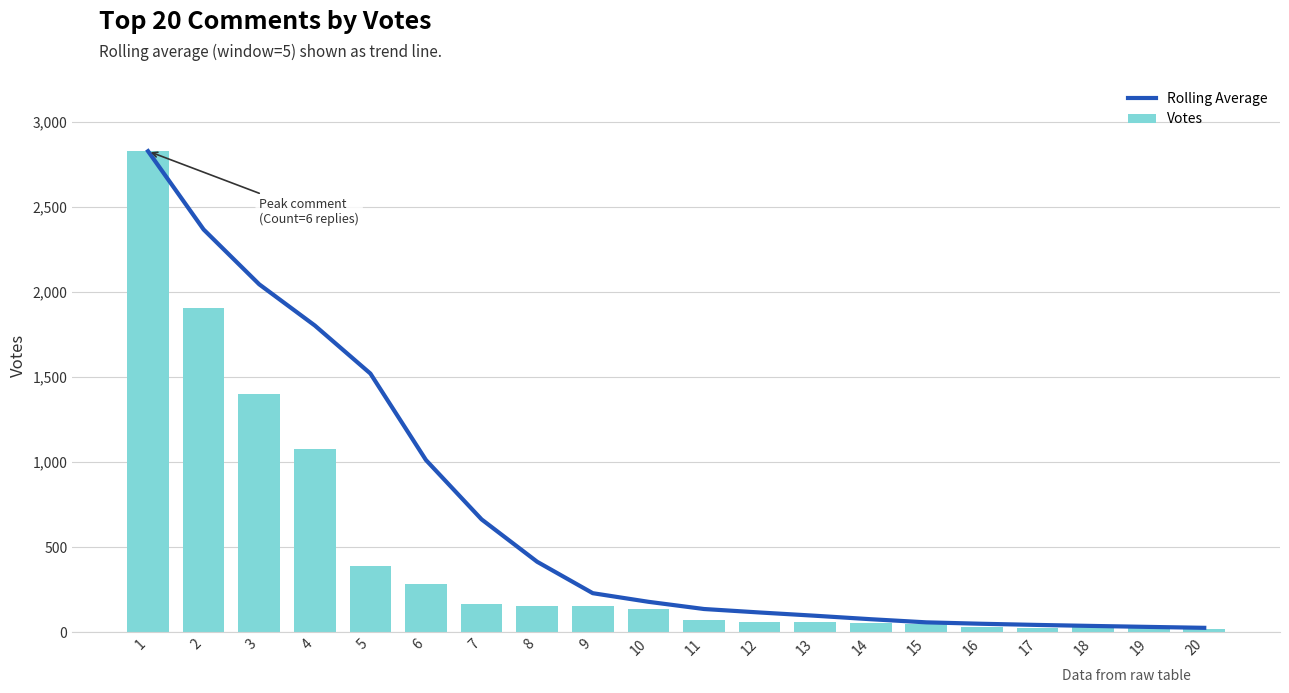

At 16, list the series in order from largest to smallest.

Rolling Average, Votes